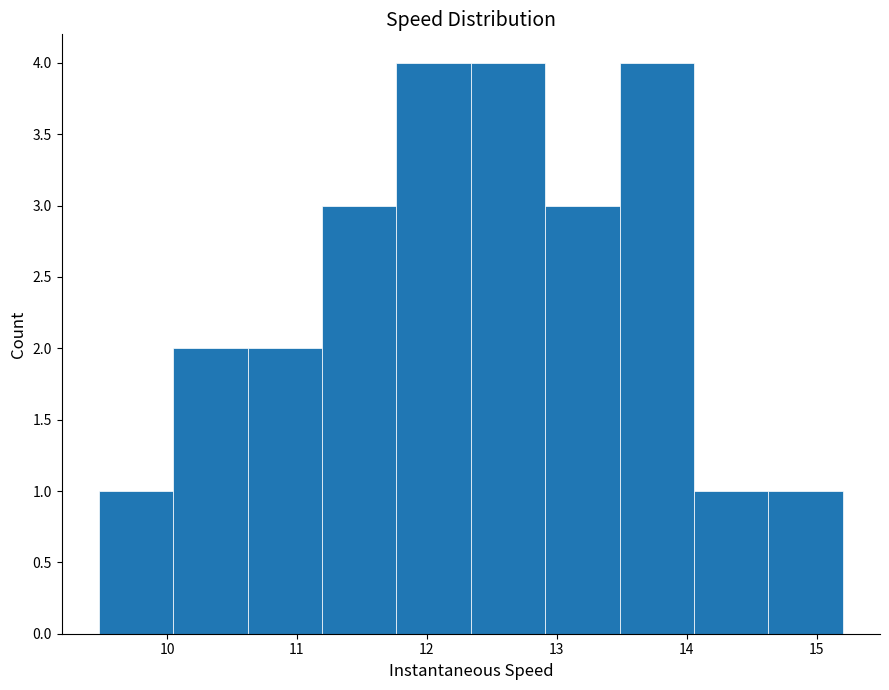

Reading left to right, list every bar in this chart as the range it spans on the x-axis followed by its height. Neither the bar edges nor the heights are printed on the chart, so give them approximately, as read against the axes.

9.5 to 10.0: 1
10.0 to 10.6: 2
10.6 to 11.2: 2
11.2 to 11.8: 3
11.8 to 12.3: 4
12.3 to 12.9: 4
12.9 to 13.5: 3
13.5 to 14.1: 4
14.1 to 14.6: 1
14.6 to 15.2: 1